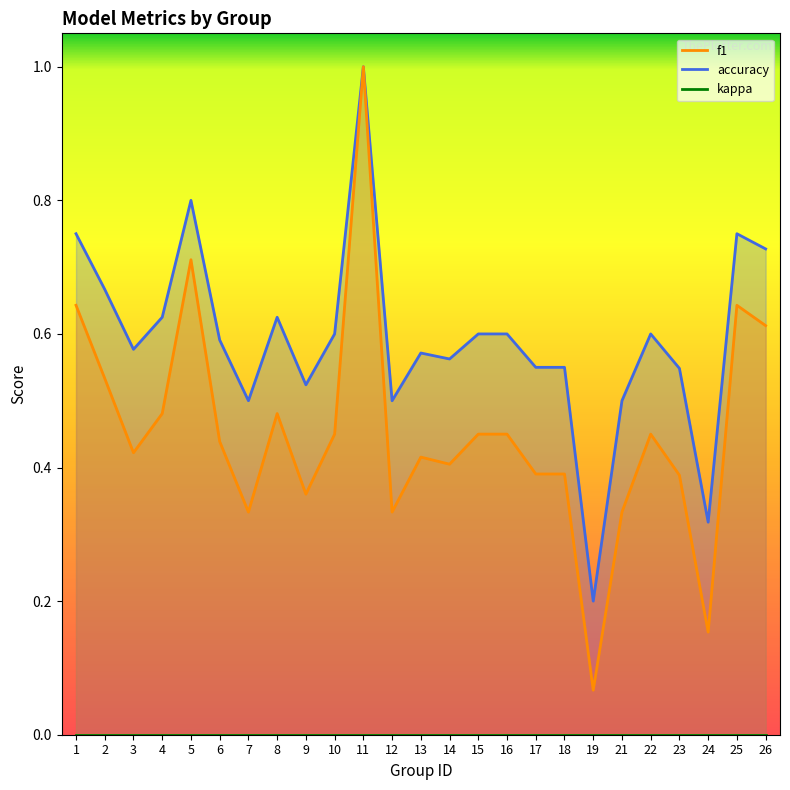

True or false: accuracy has a value of 0.6 at 13.

True